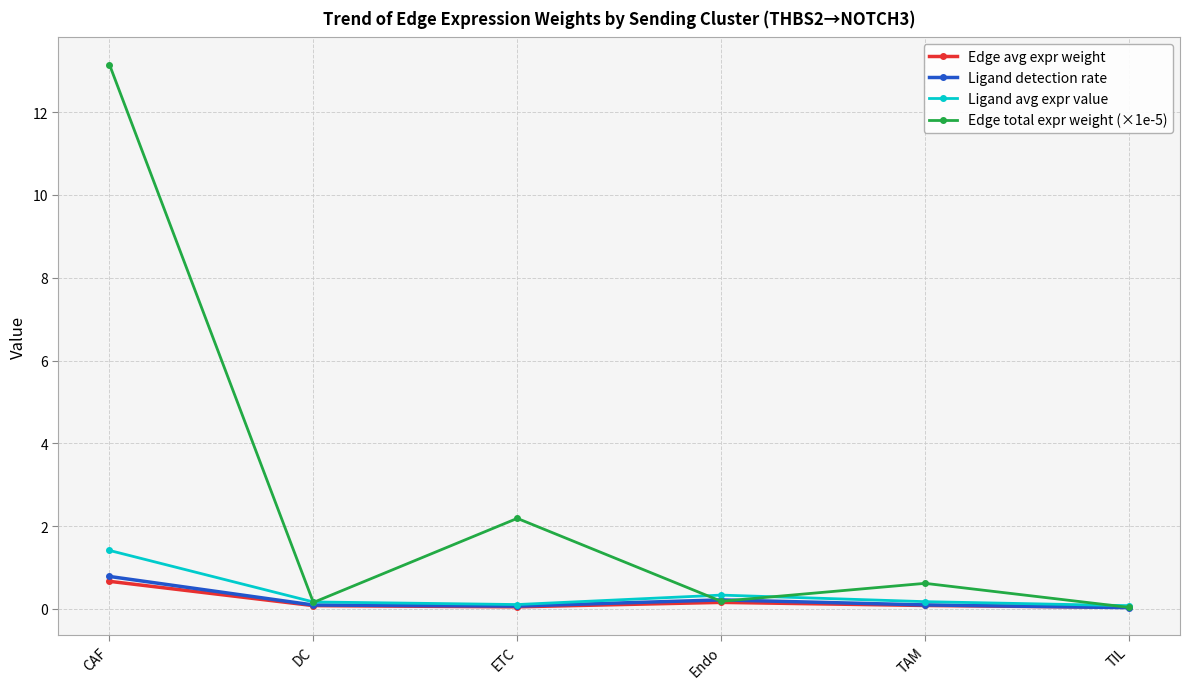

What is the highest value of the Edge avg expr weight series?

0.7